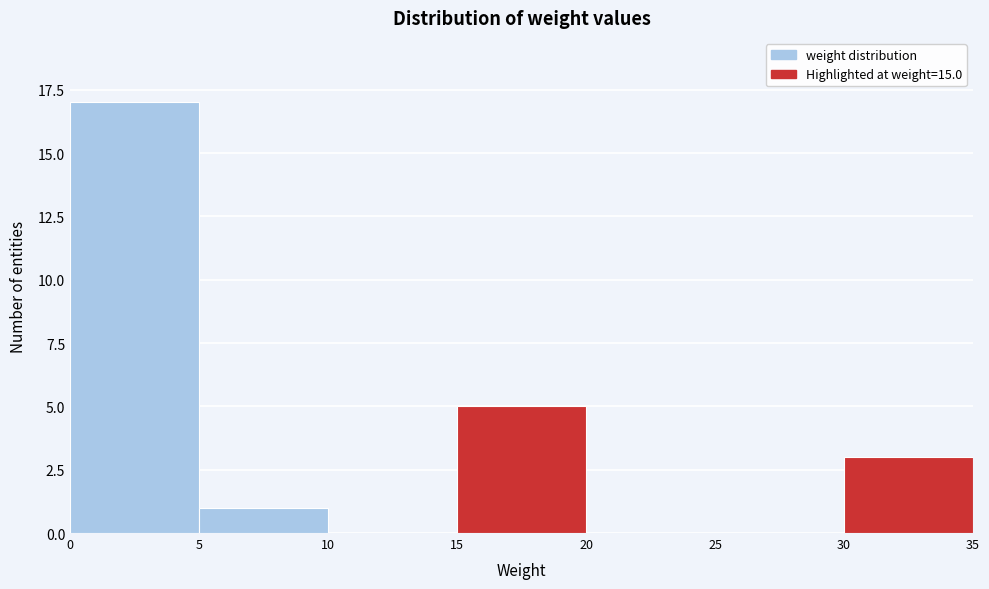

Which range on the x-axis has the tallest bar?

0 to 5